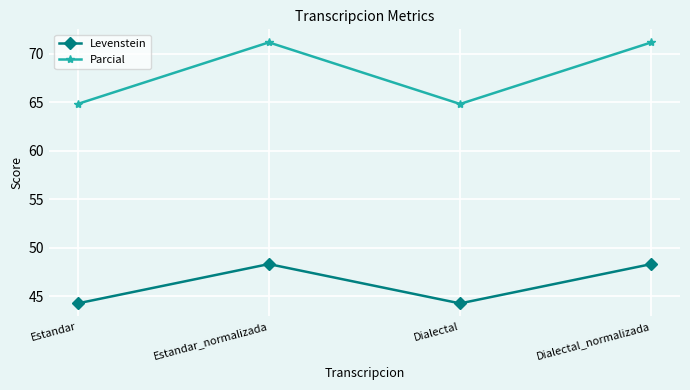

How many series are shown in this chart?

2